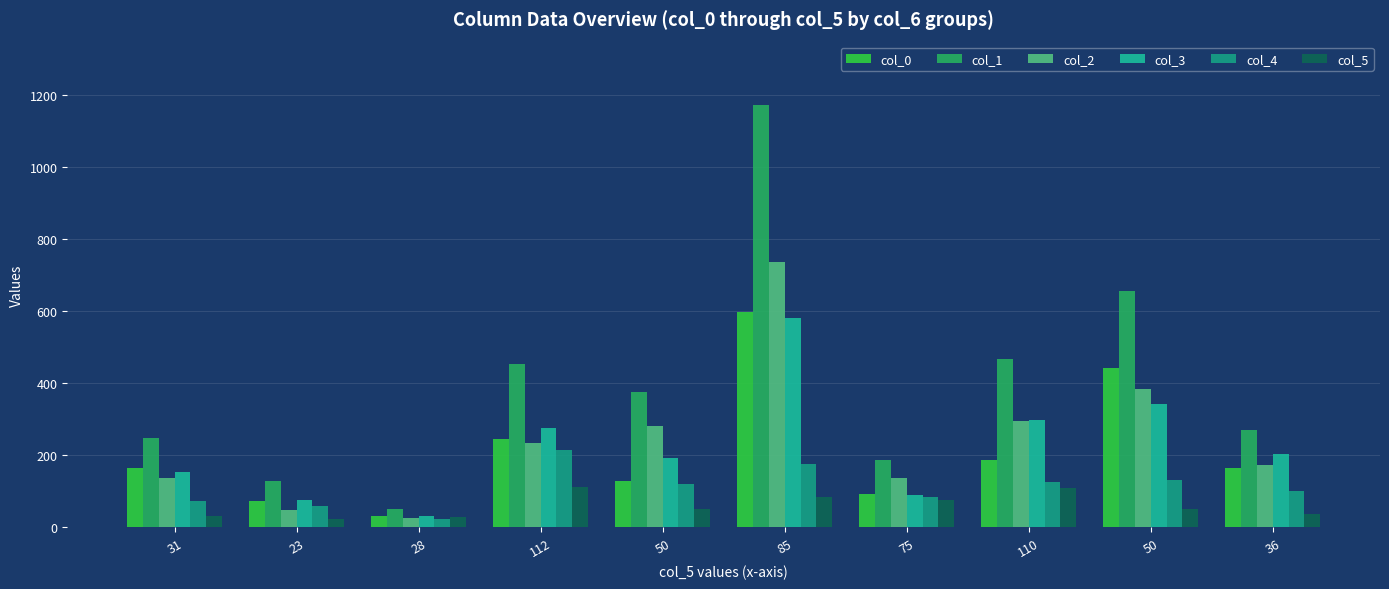

What is the sum of all col_3 values?

2245